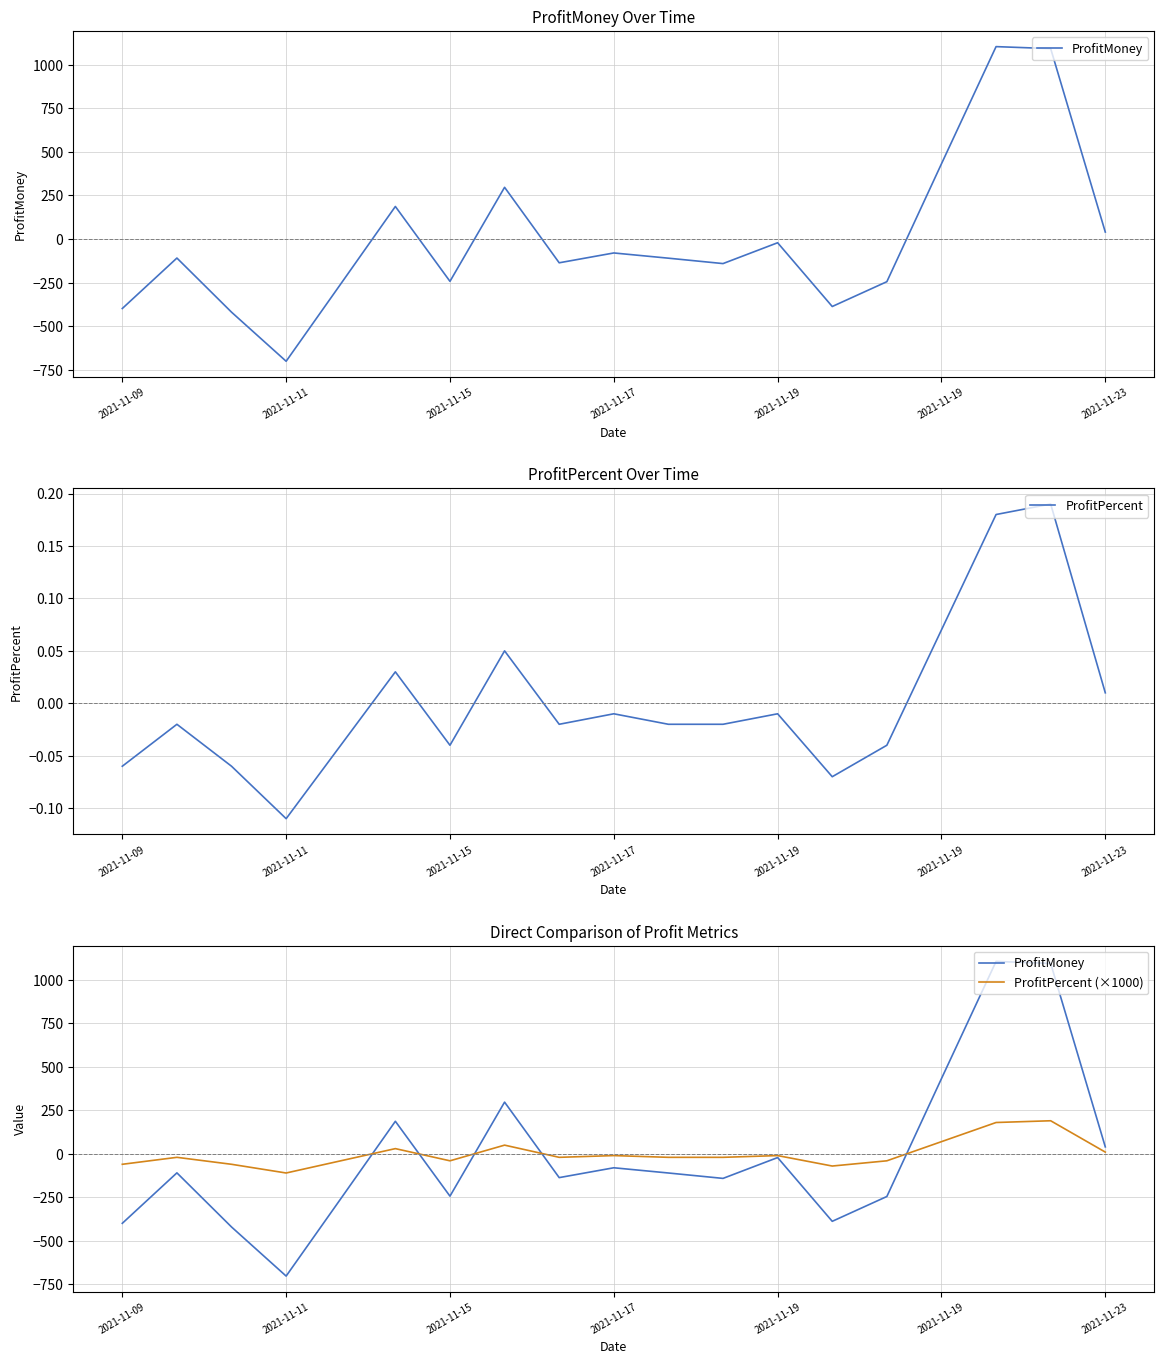

What is the maximum value shown in the chart?

1105.0